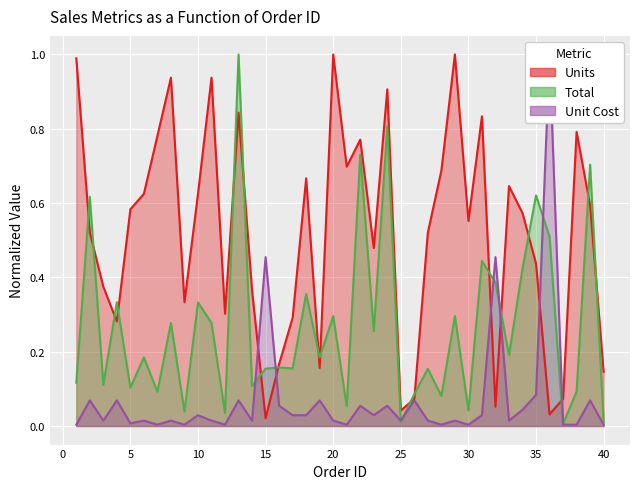

True or false: Total has a value of 0.0 at 40.

False